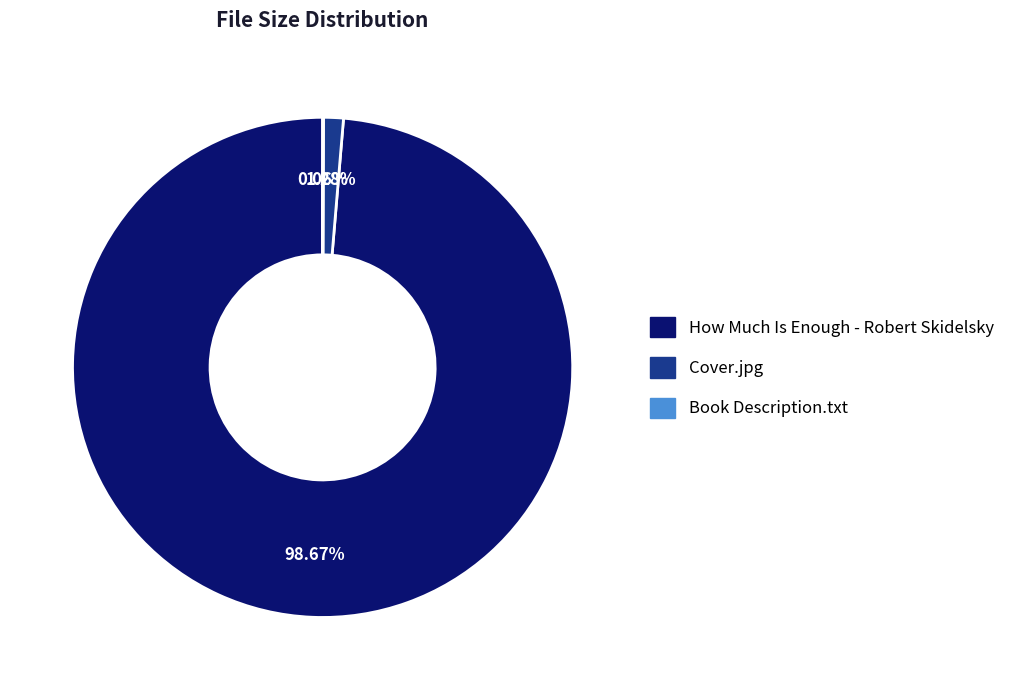

To the nearest percent, what is the average slice percentage?

33%